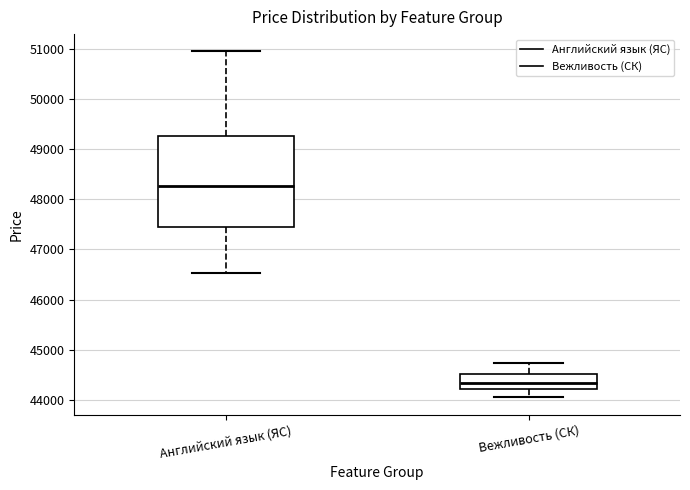

Reading left to right, read every box against the y-axis: the position of its median line, the range the box covers, and the ends of its whiskers. The values are not printed on the chart, so give them approximately, as read against the axis.

Английский язык (ЯС): median 48300, box 47500 to 49200, whiskers 46500 to 50900
Вежливость (СК): median 44300, box 44200 to 44500, whiskers 44100 to 44700